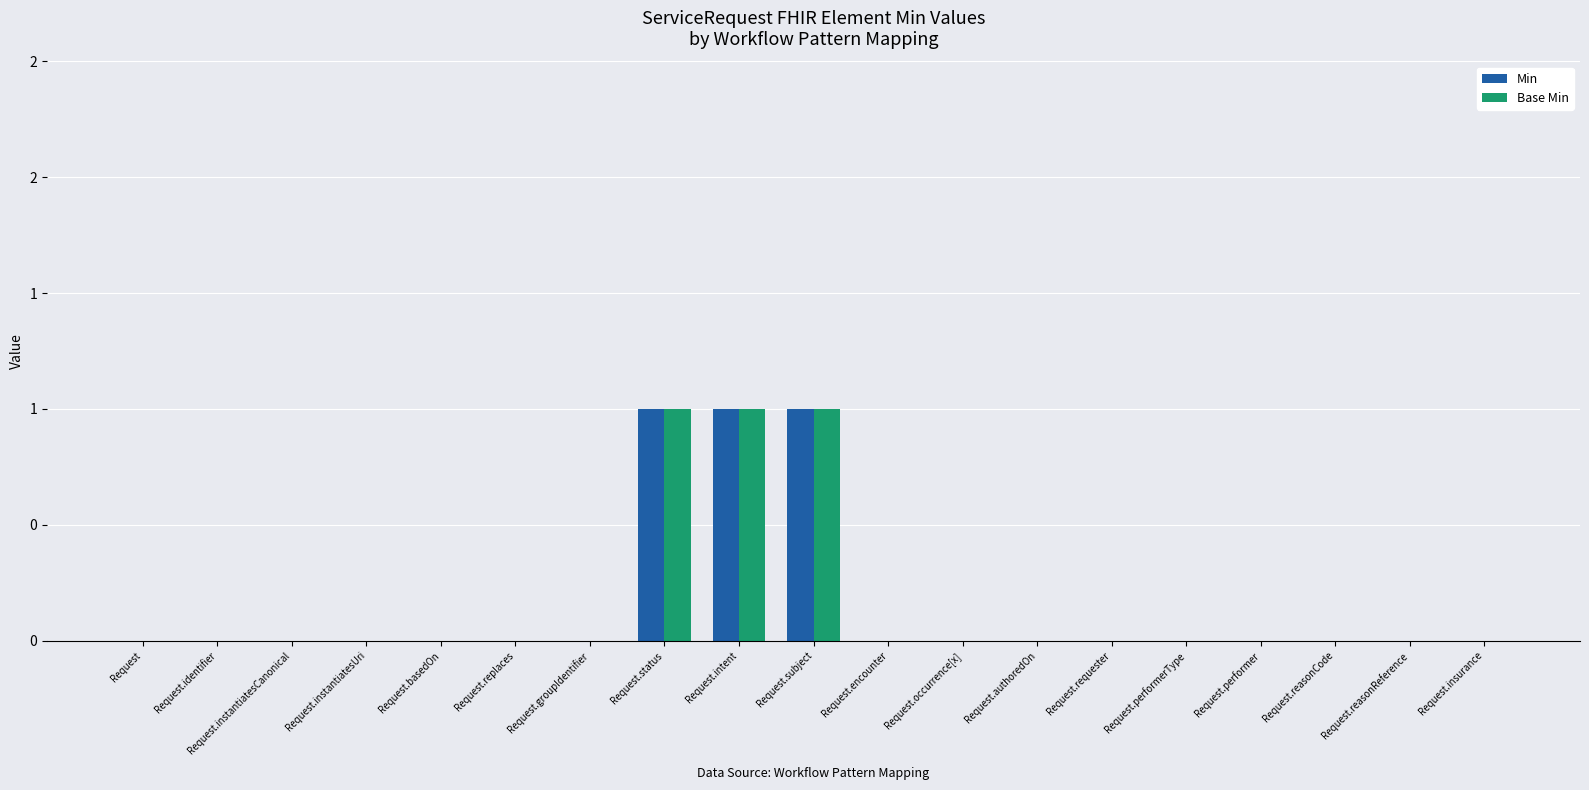

Where is Base Min nearest to the value 0?

Request